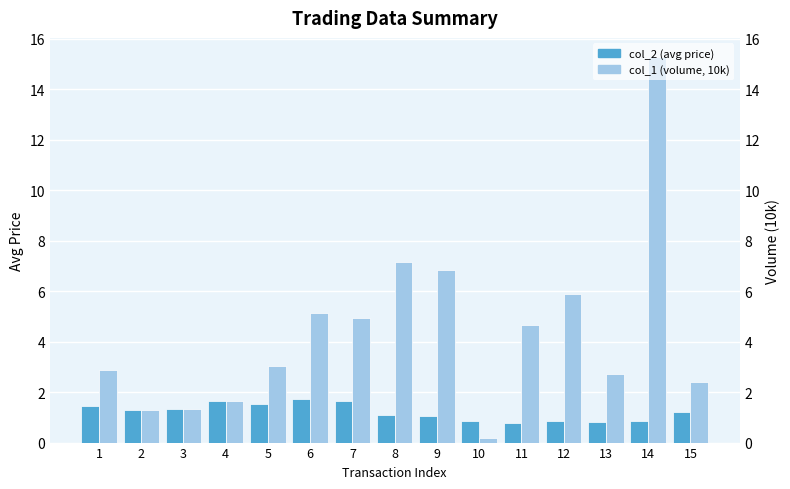

What is the sum of the col_2 (avg price) values at 9 and 3?

2.4